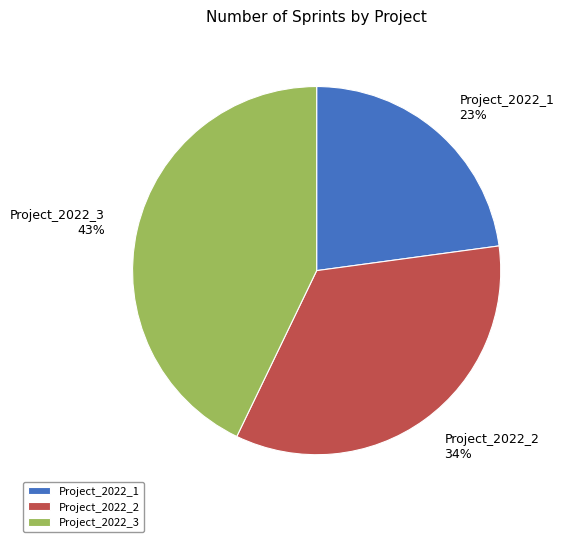

Which category has the biggest portion of the pie?

Project_2022_3